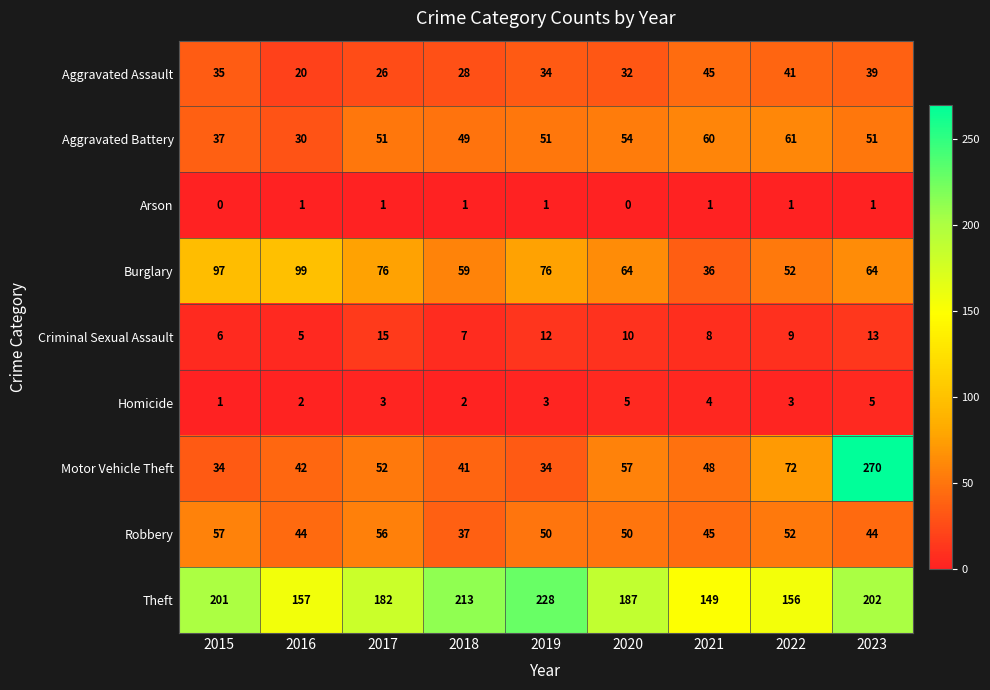

At how many categories does at least one series exceed 22?

9